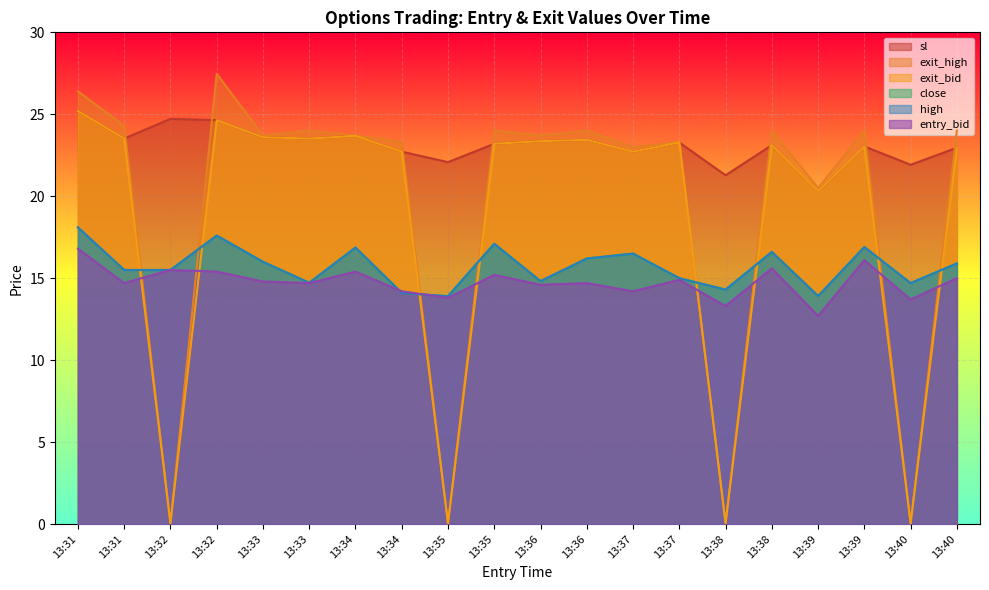

At which label does high reach its peak?

13:31